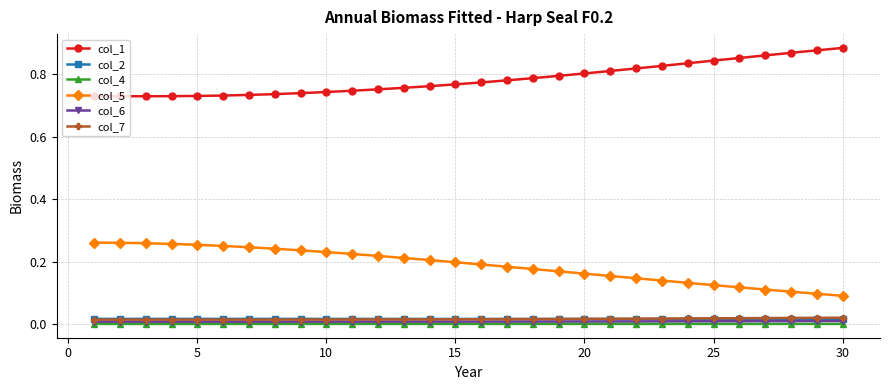

Which series has the largest total across all categories?

col_1